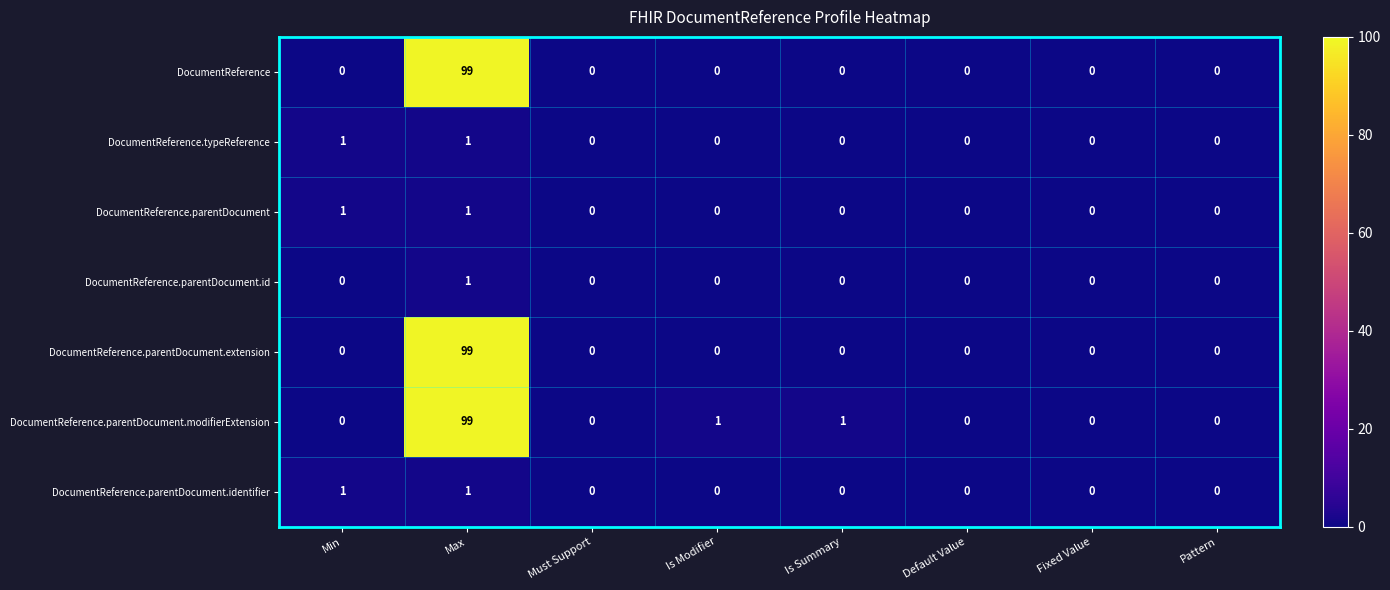

How many values in the DocumentReference.parentDocument.id series exceed 0?

1